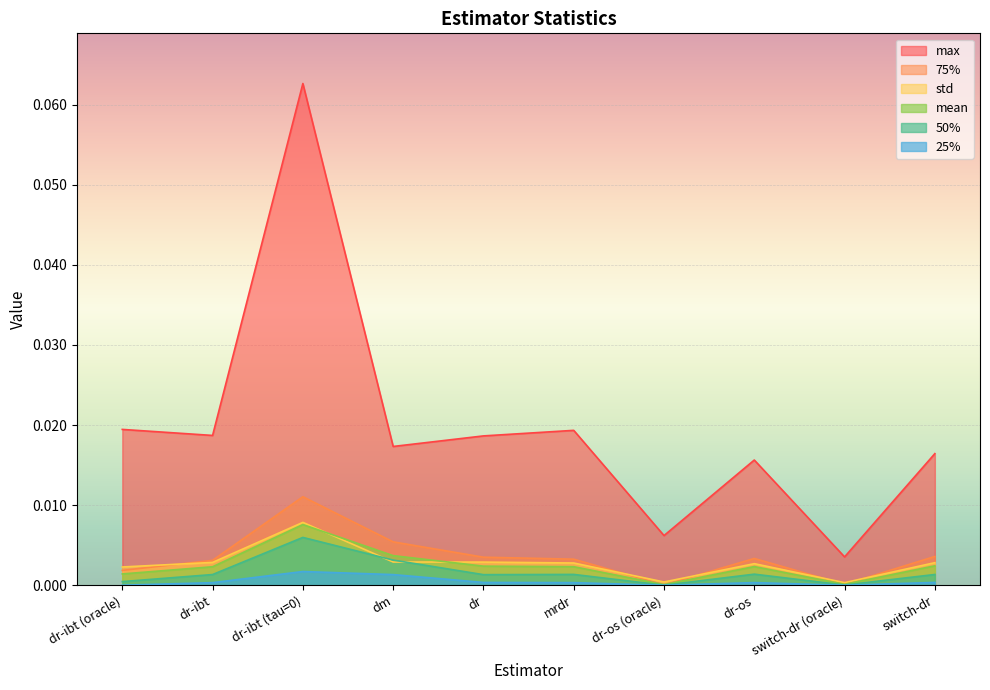

How many data points does each series have?

10